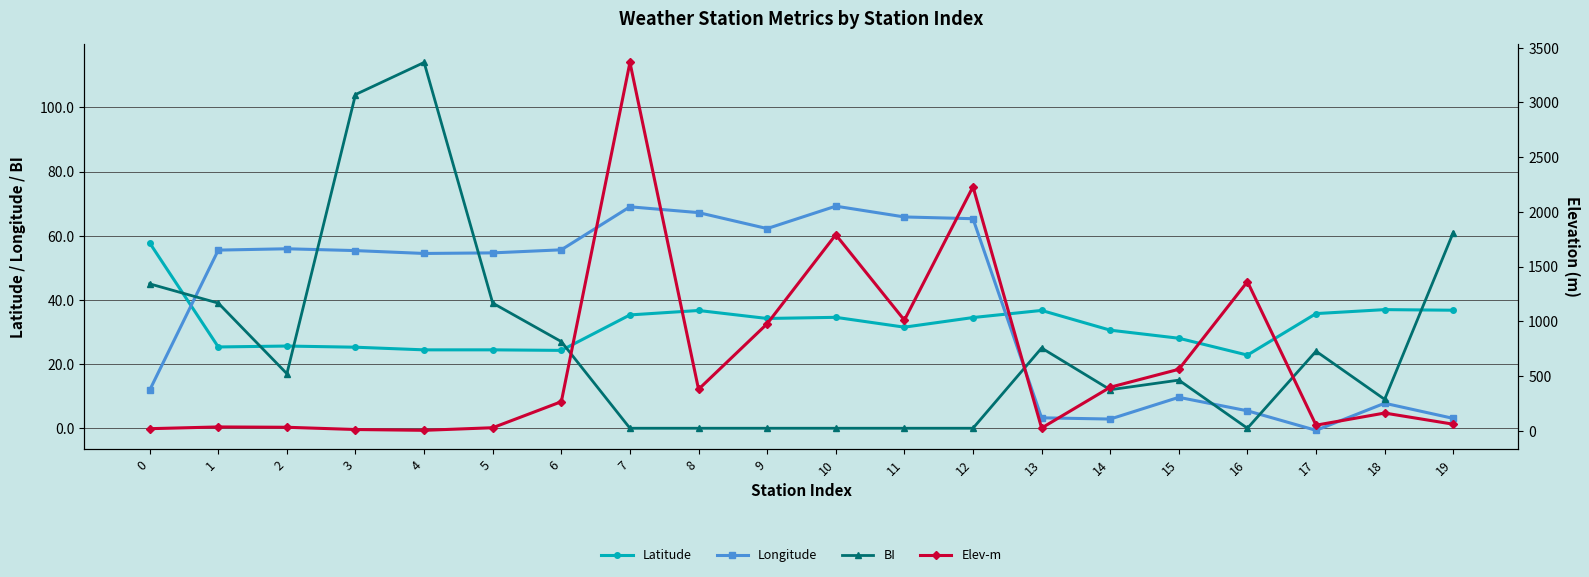

True or false: Elev-m and BI intersect in this chart.

True